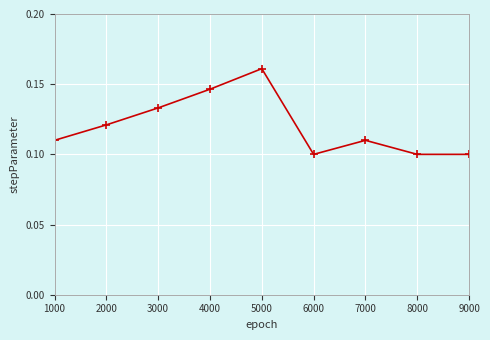

The chart shows a value of 0.1 at 8000. True or false?

True